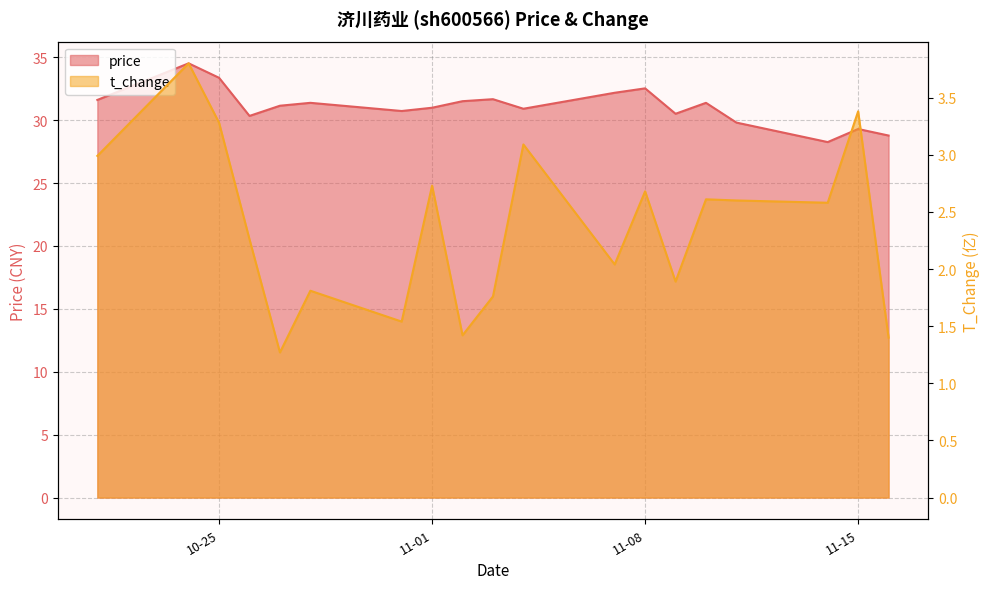

What is the spread (max minus min) of values at 2022-11-03?

29.9